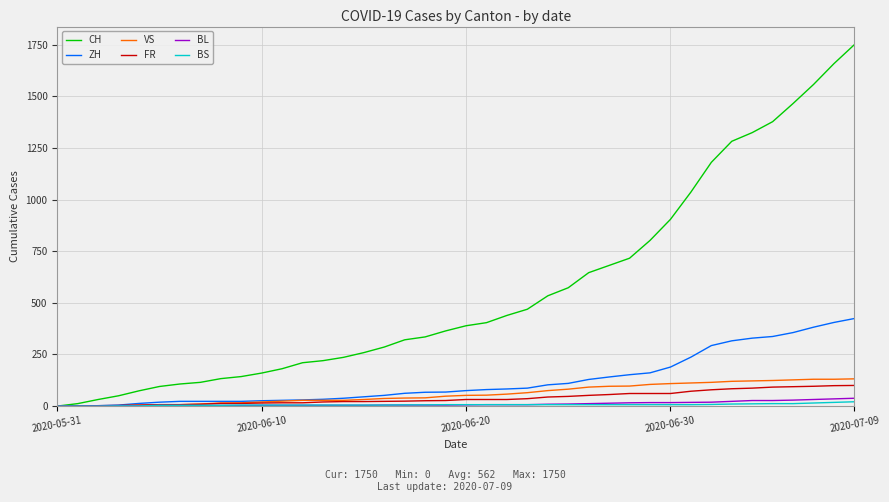

Which series has the largest range (max minus min)?

CH